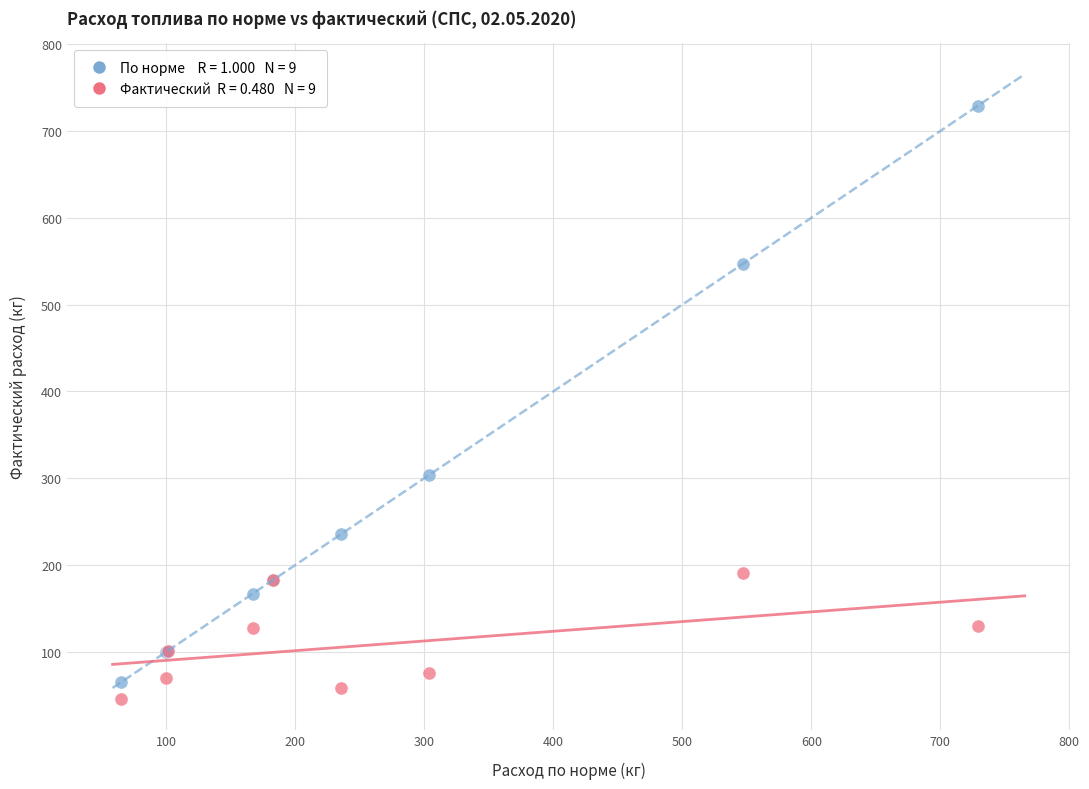

Across all series, what Y value is closest to 387?

304.0